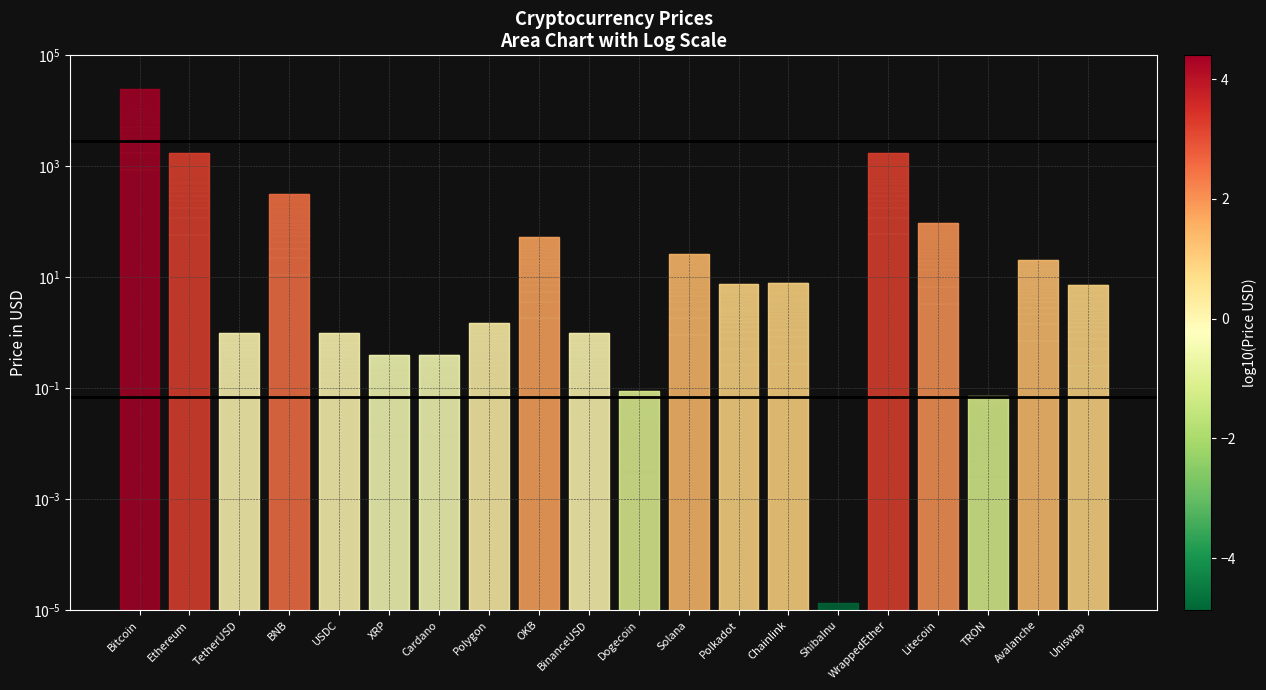

At which label does 95th pctile (2877.64) reach its minimum?

Bitcoin